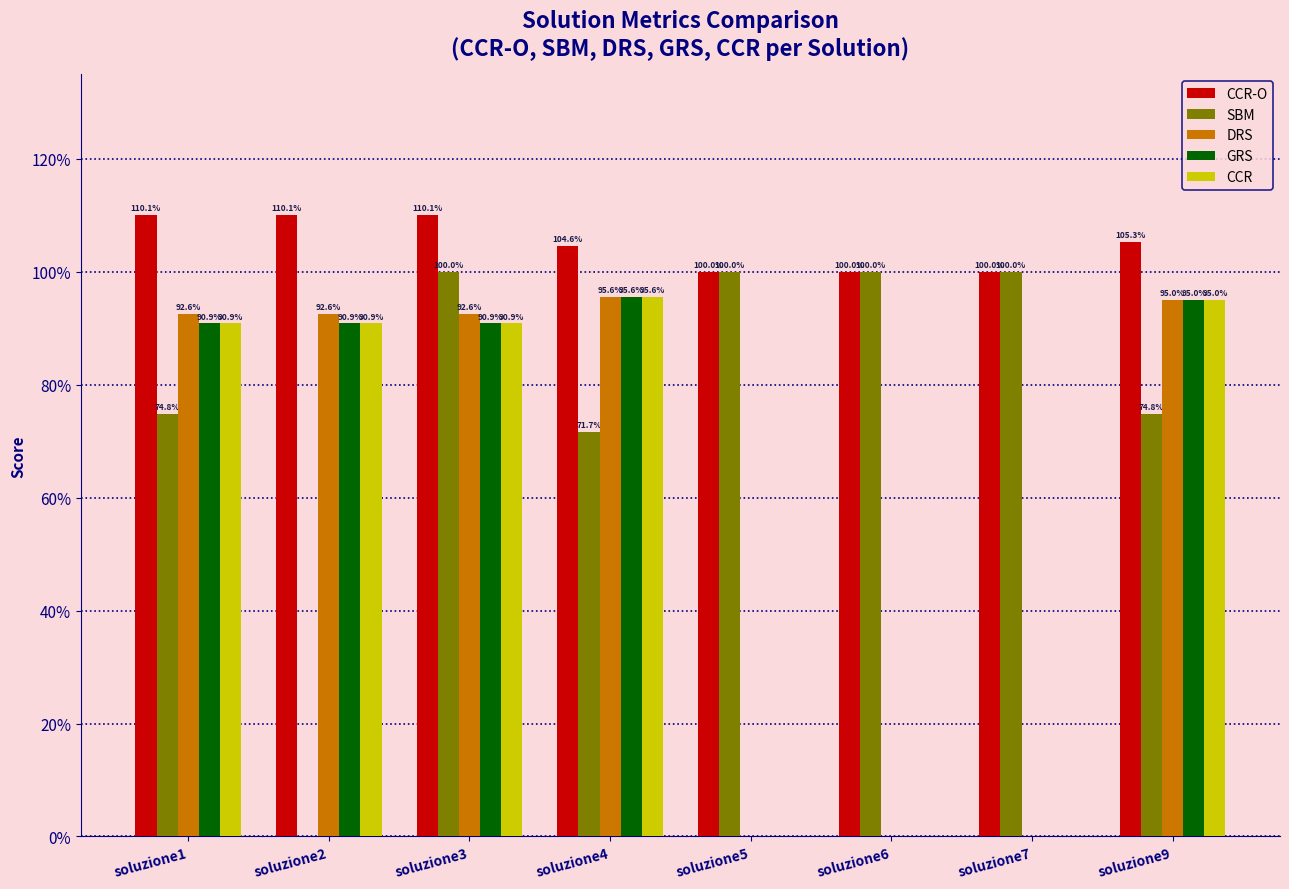

At how many categories does at least one series exceed 0?

8